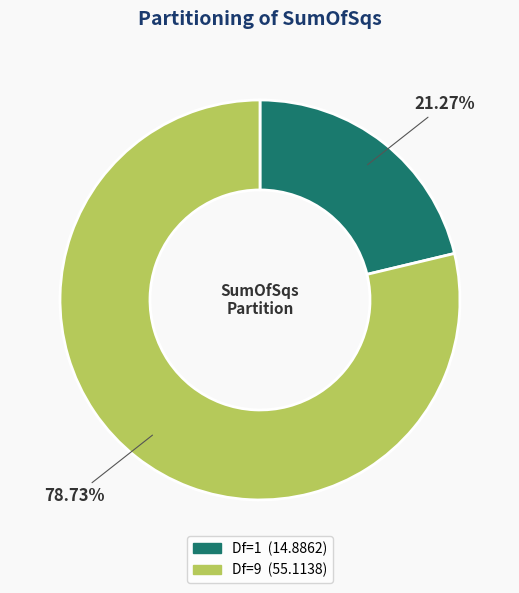

Is there a majority slice in this chart?

Yes